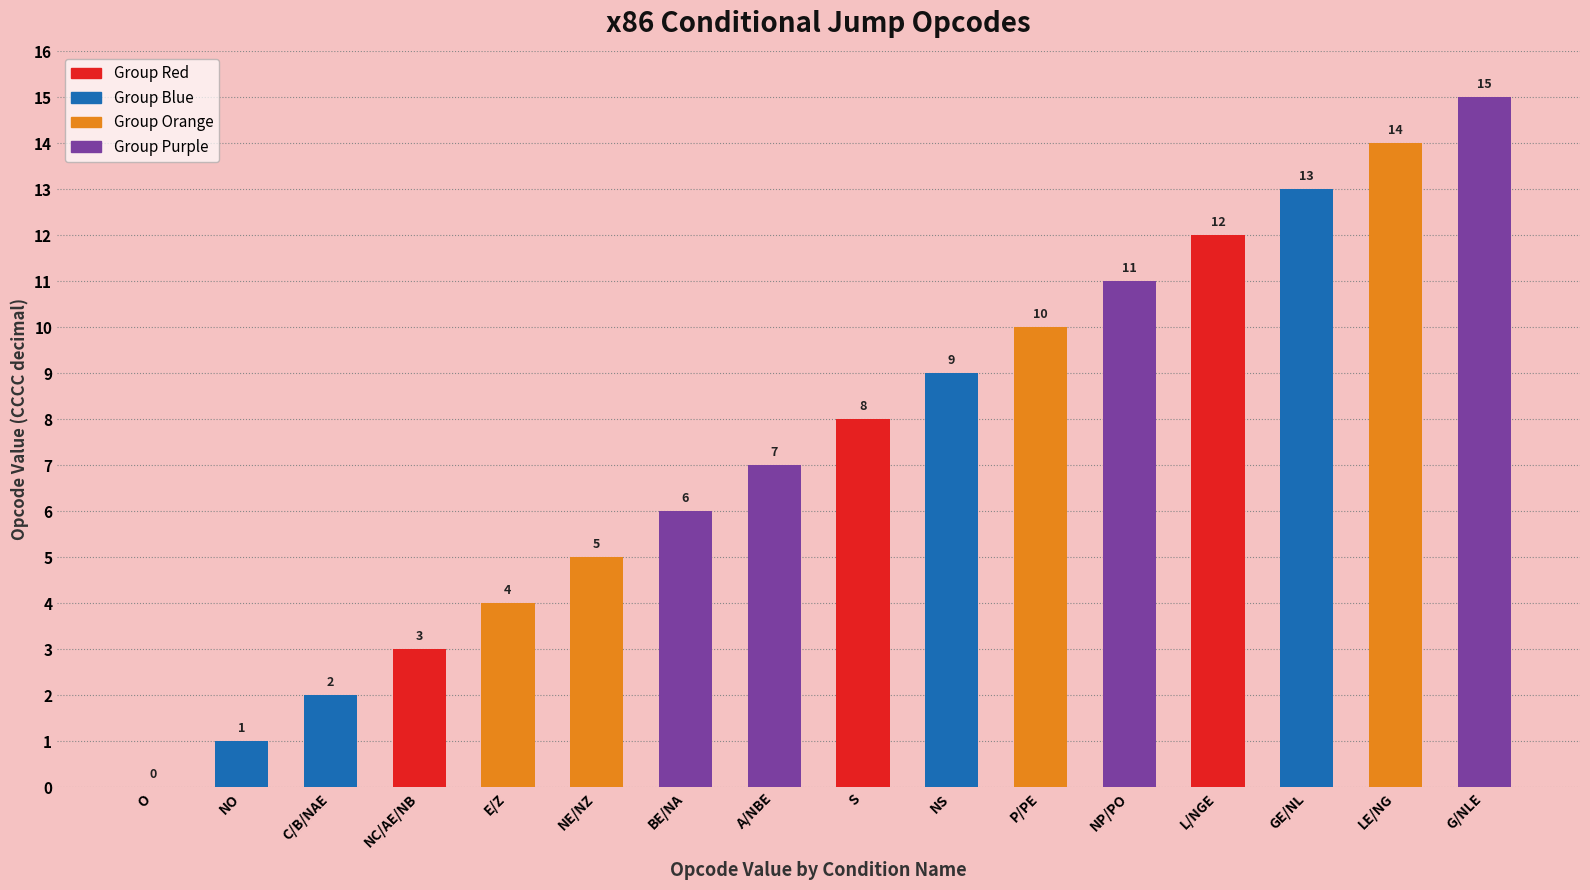

How many positive values are there?

15